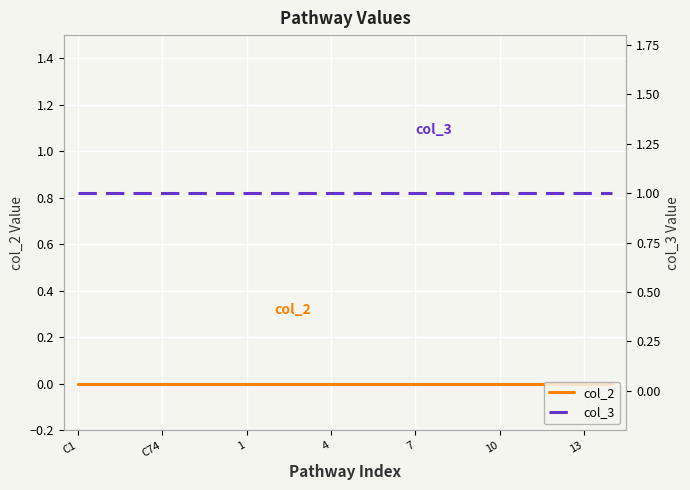

Rank the series at 7 from highest to lowest value.

col_3, col_2